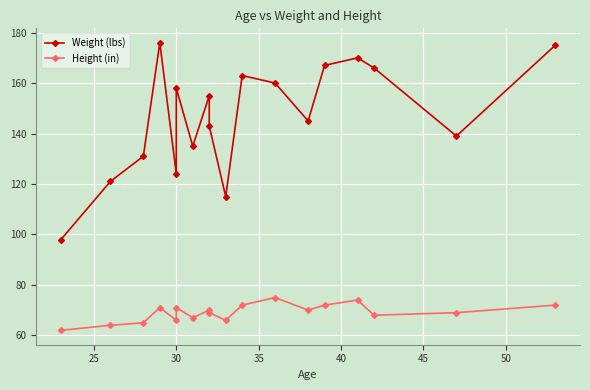

True or false: Height (in) and Weight (lbs) intersect in this chart.

False